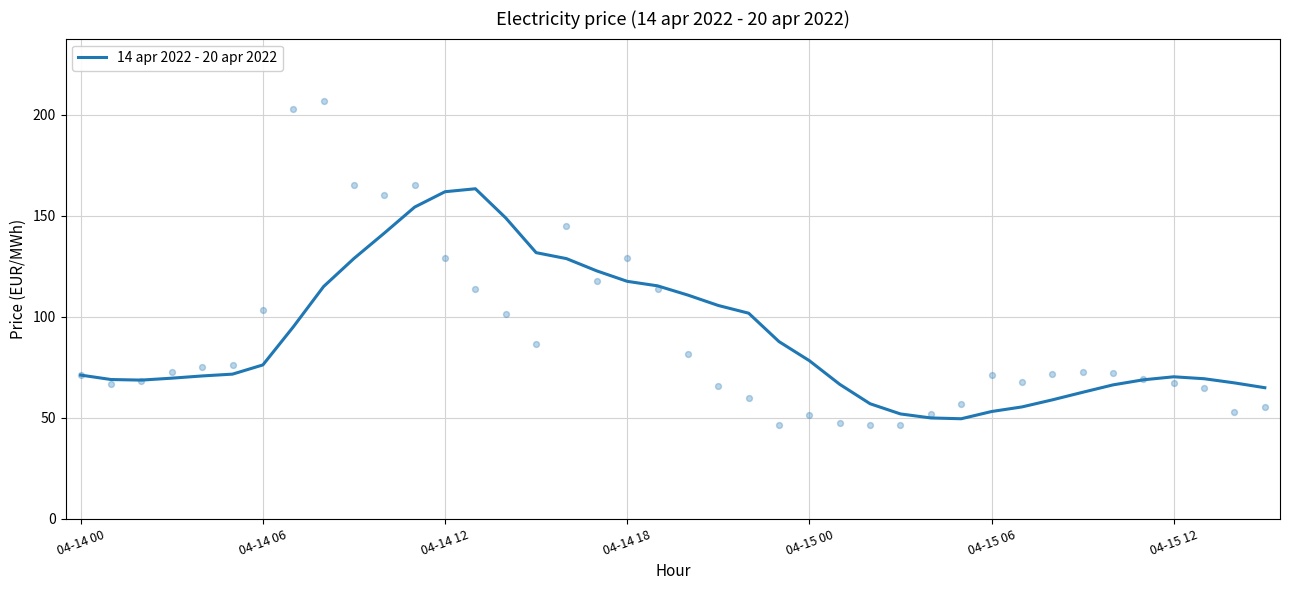

Which has a higher value, 17 or 26?

17